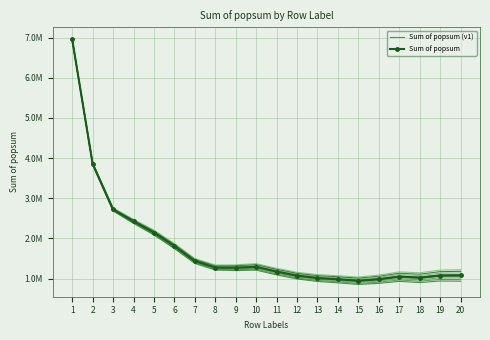

True or false: Sum of popsum (v1) and Sum of popsum cross at least once.

False